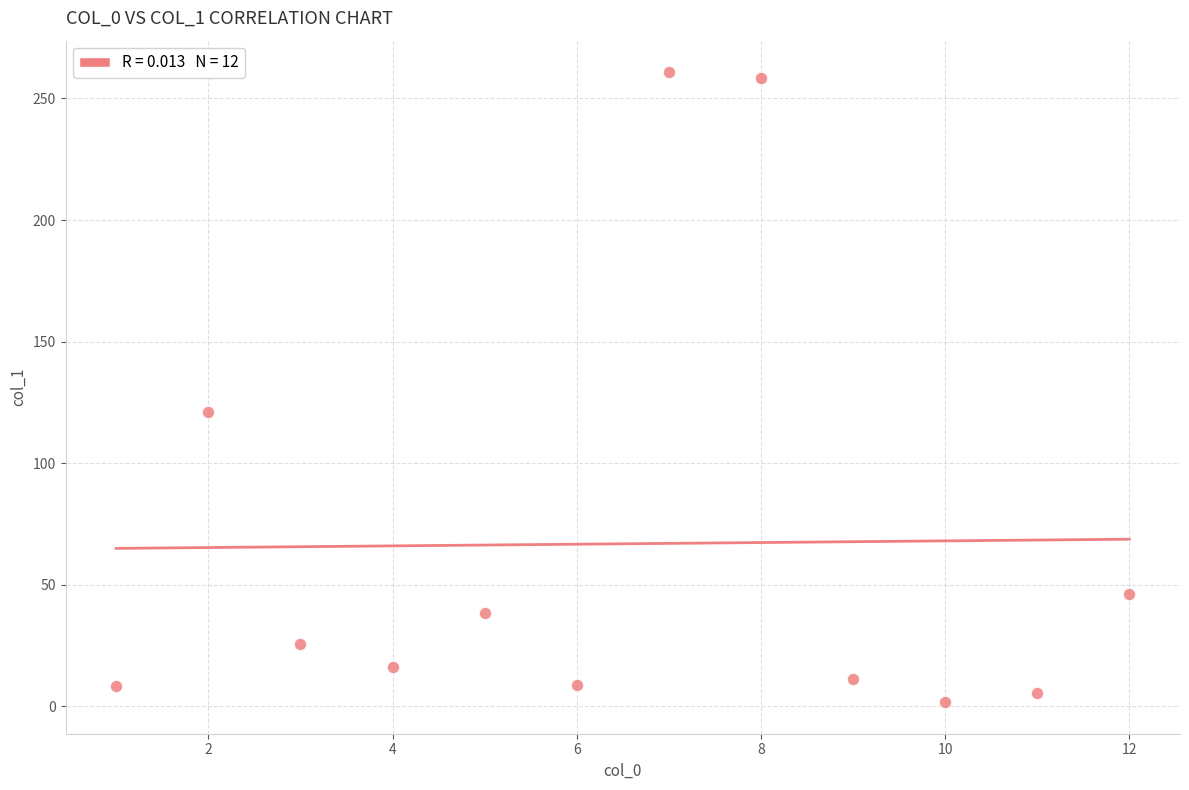

What is the average Y value?

66.9